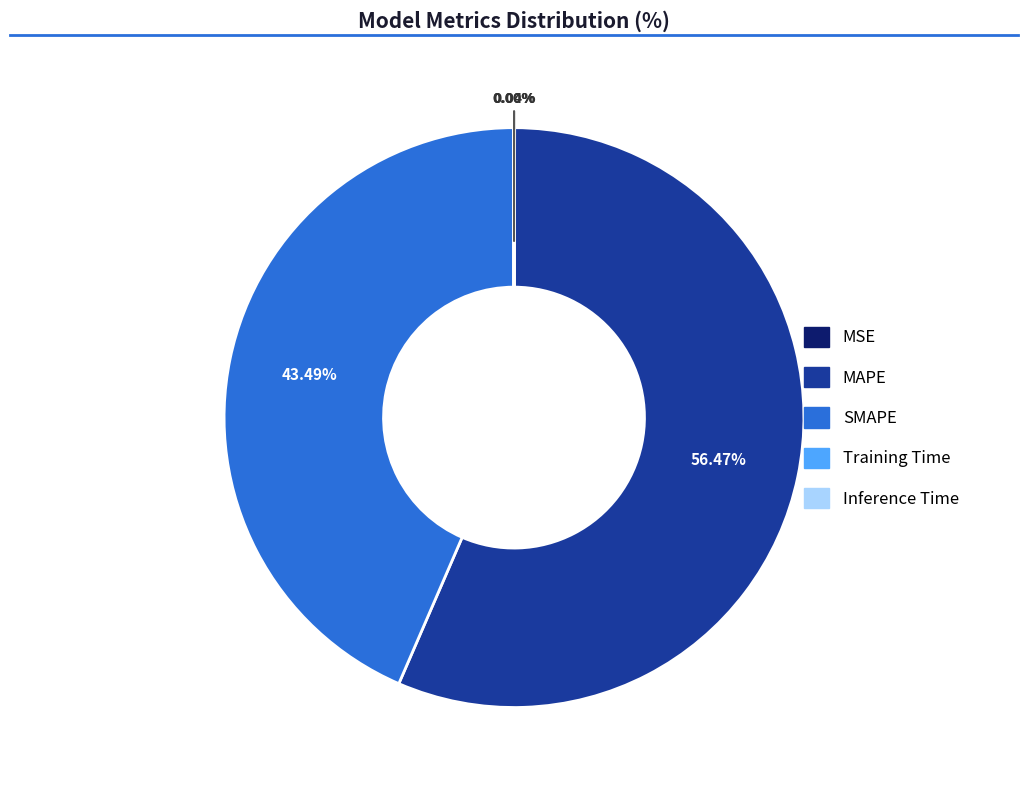

Which category accounts for the majority?

MAPE